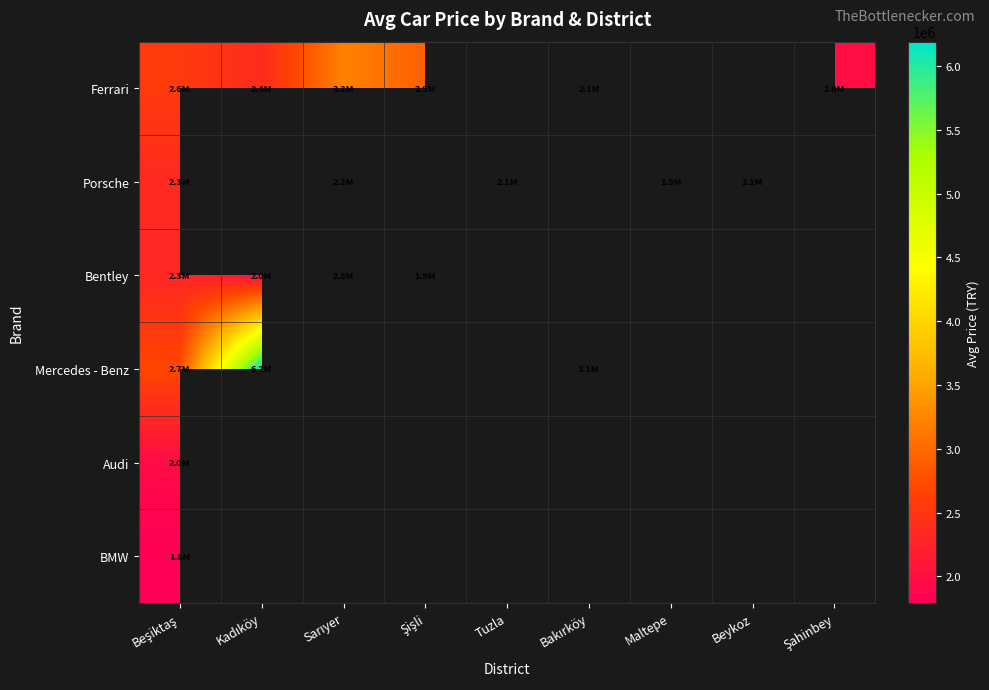

Where is Mercedes - Benz nearest to the value 4446816?

Bakırköy